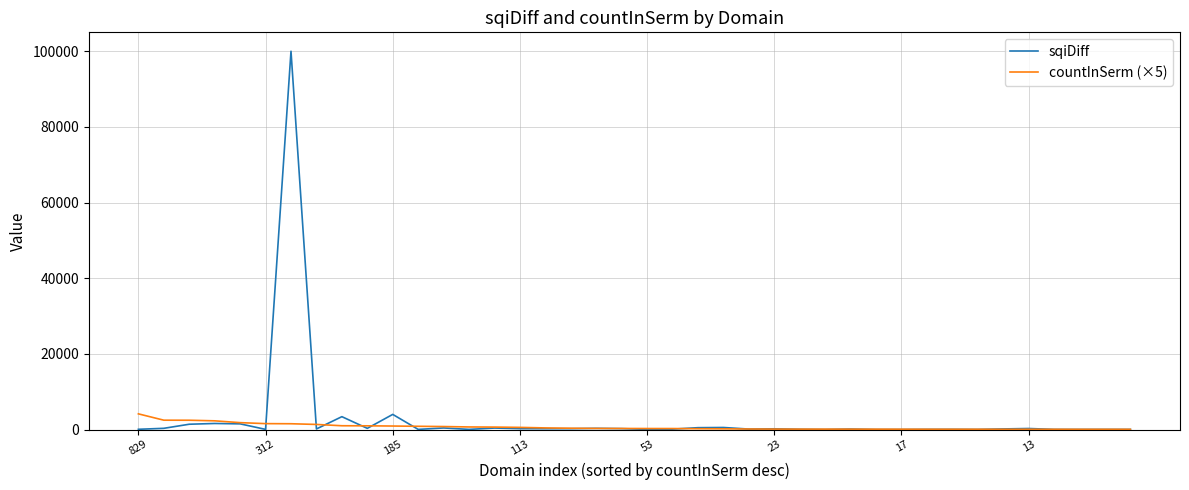

Which series has the widest spread of values?

sqiDiff